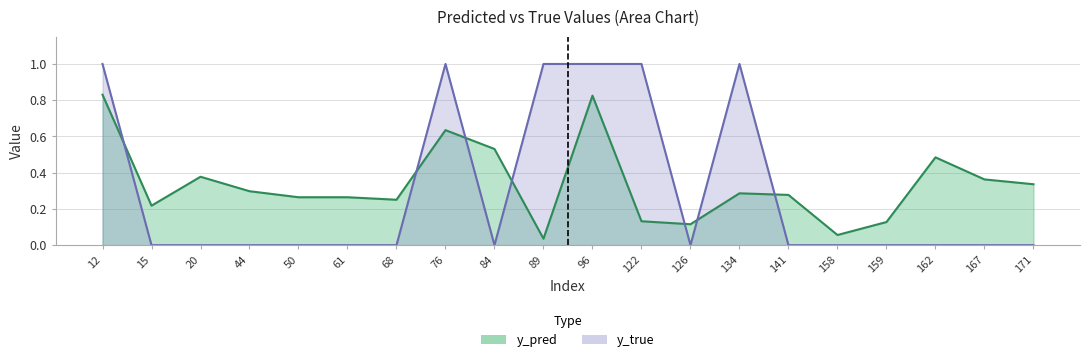

Which series has the largest total across all categories?

y_pred